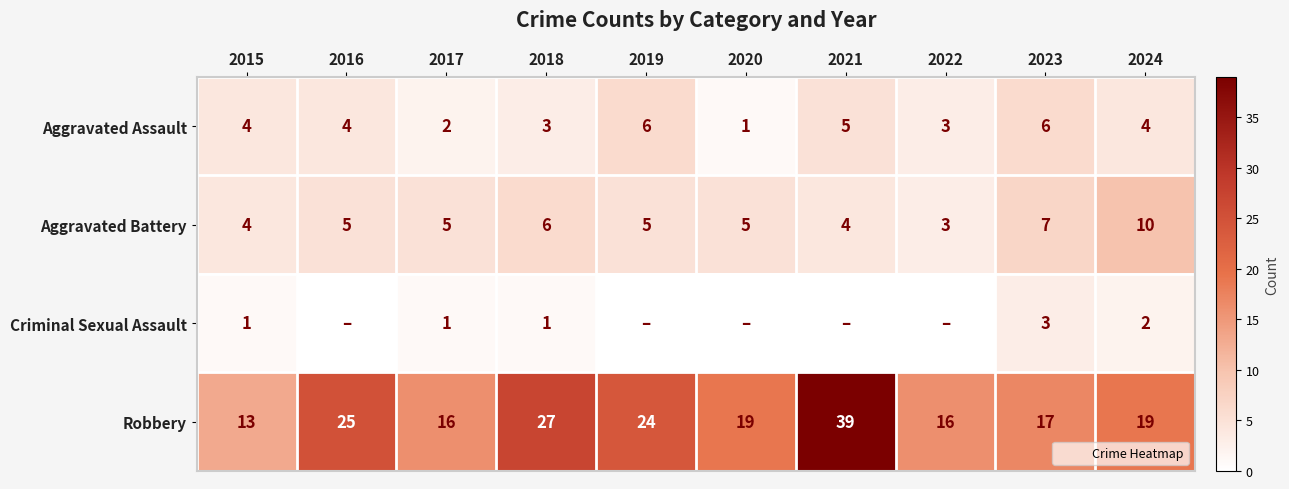

What is the difference between the second highest and second lowest values in the Aggravated Assault series?

4